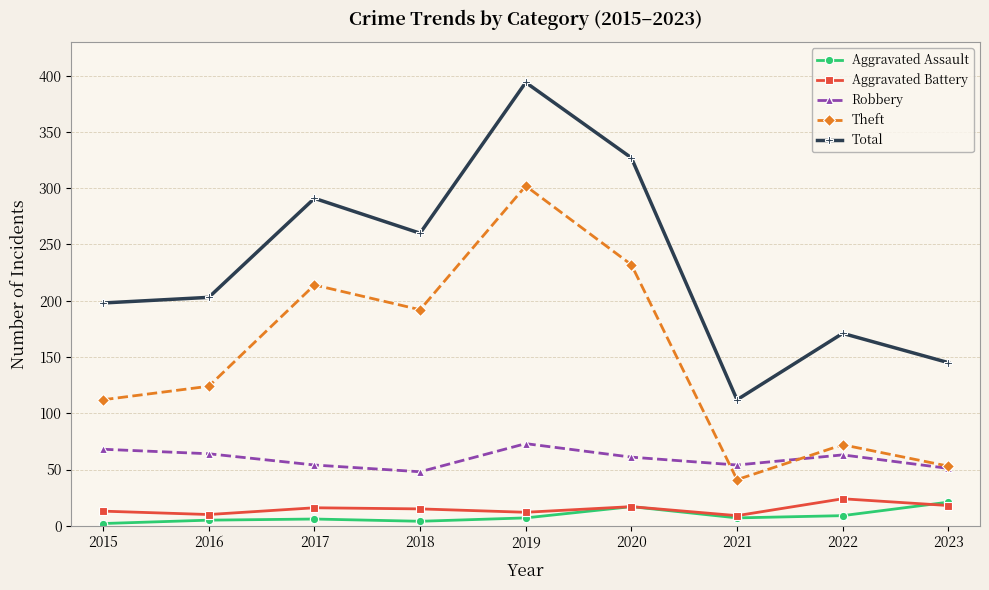

At which category does the chart reach its peak across all series?

2019